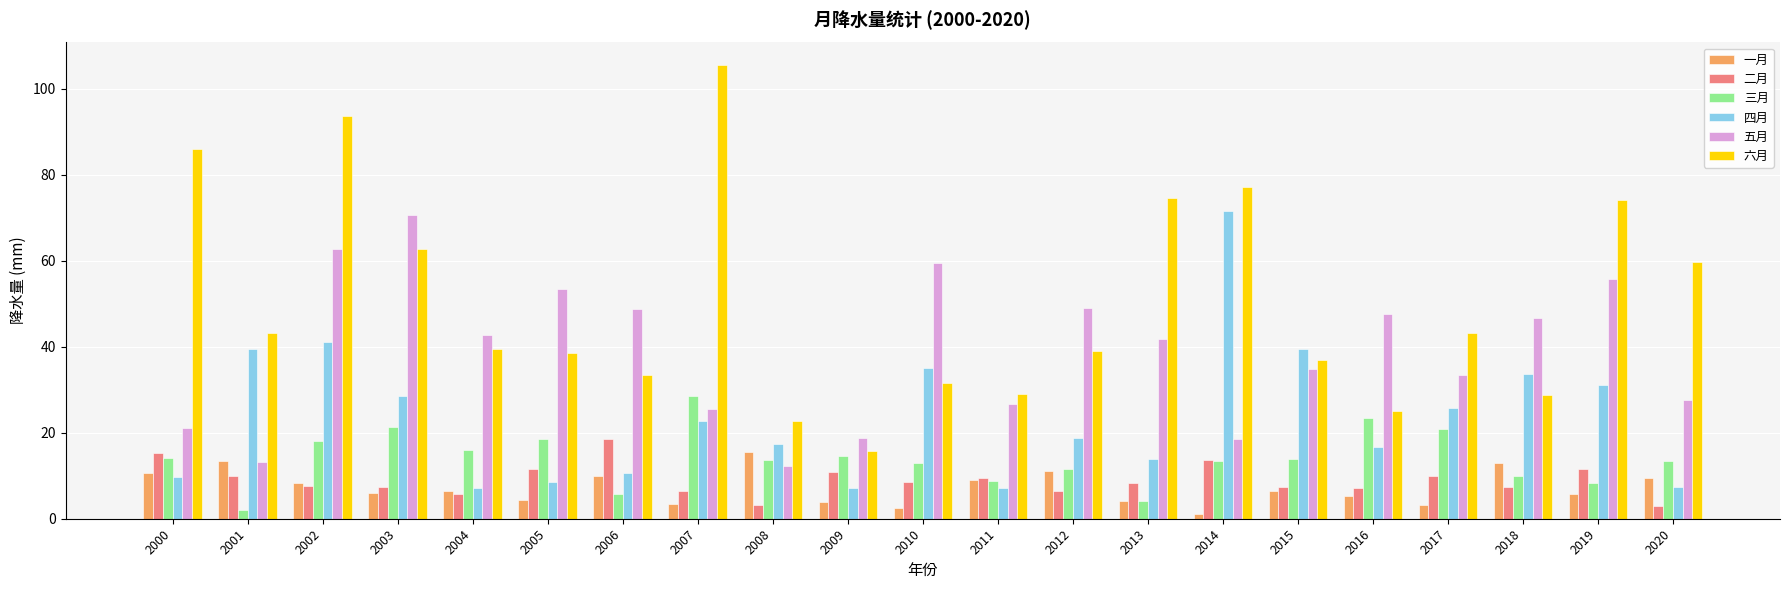

How many distinct data groups are displayed?

6